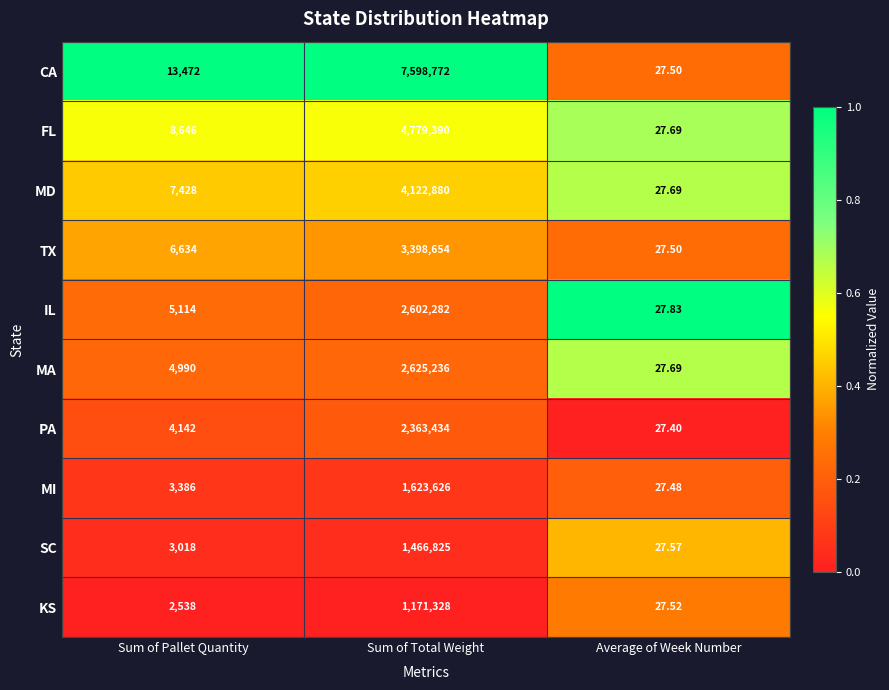

Which category has the highest value across all series?

Sum of Total Weight